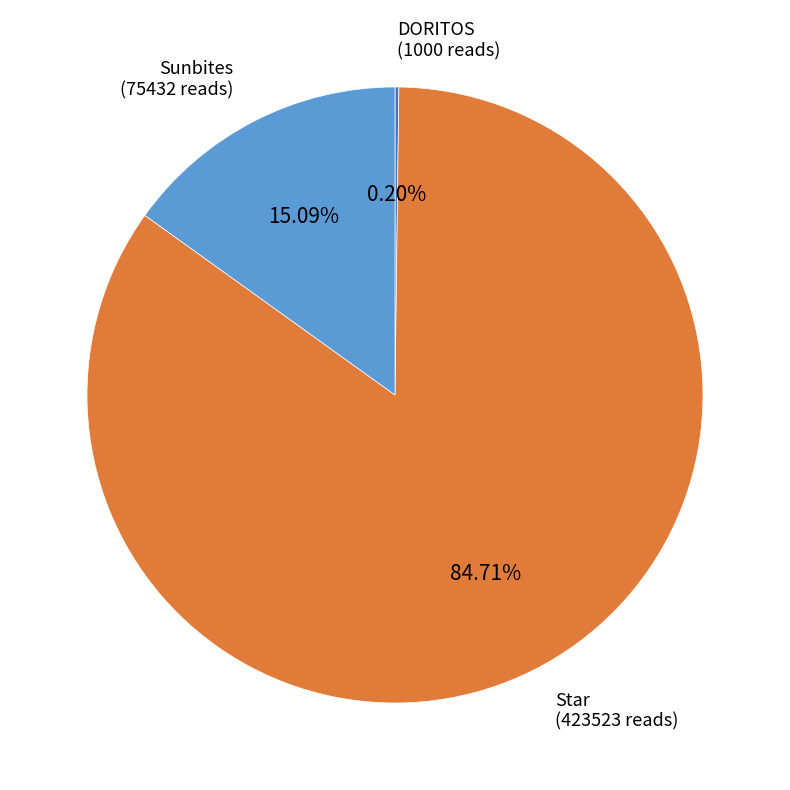

Which slice is the largest?

Star